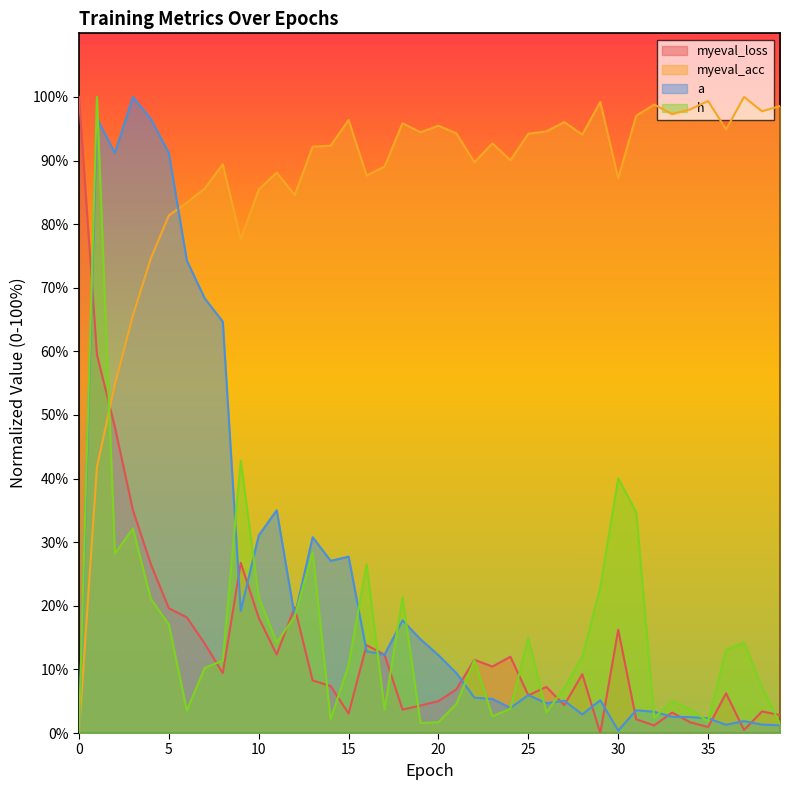

In a, how many points are lower than both neighbors (excluding endpoints)?

10